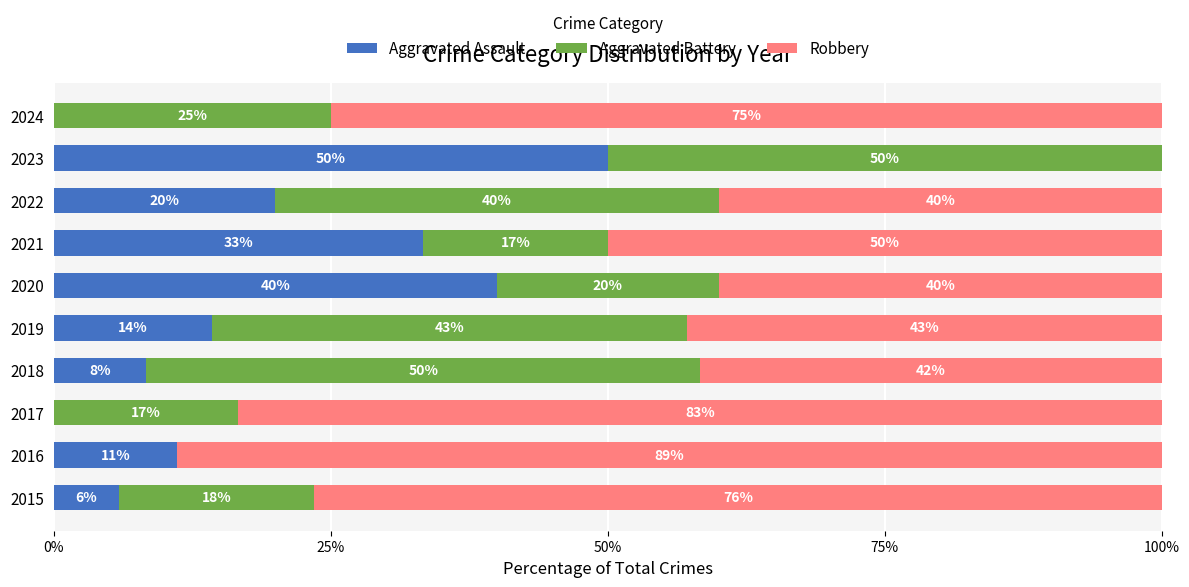

The Aggravated Assault series shows 0.0 at 2017. True or false?

True